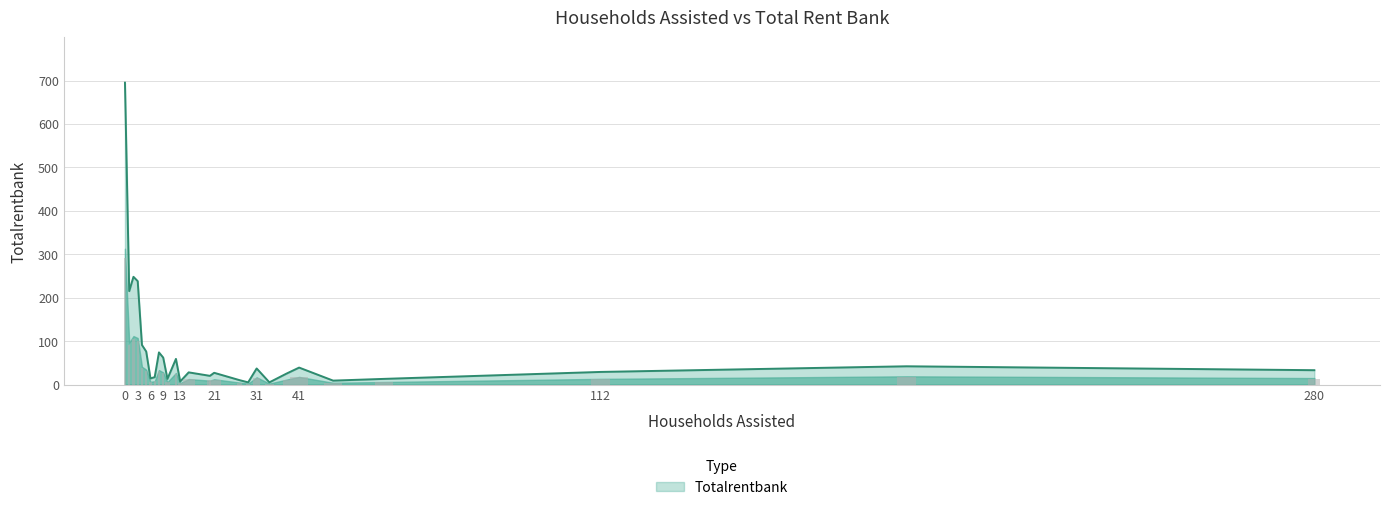

How many bars are there in total?

27